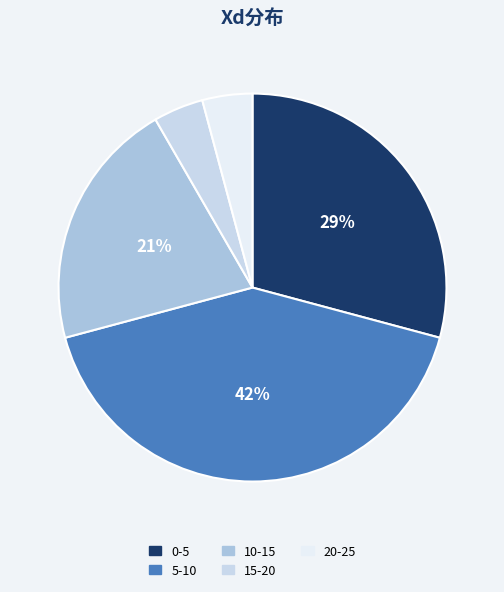

What percentage is the 10-15 slice, to the nearest percent?

21%